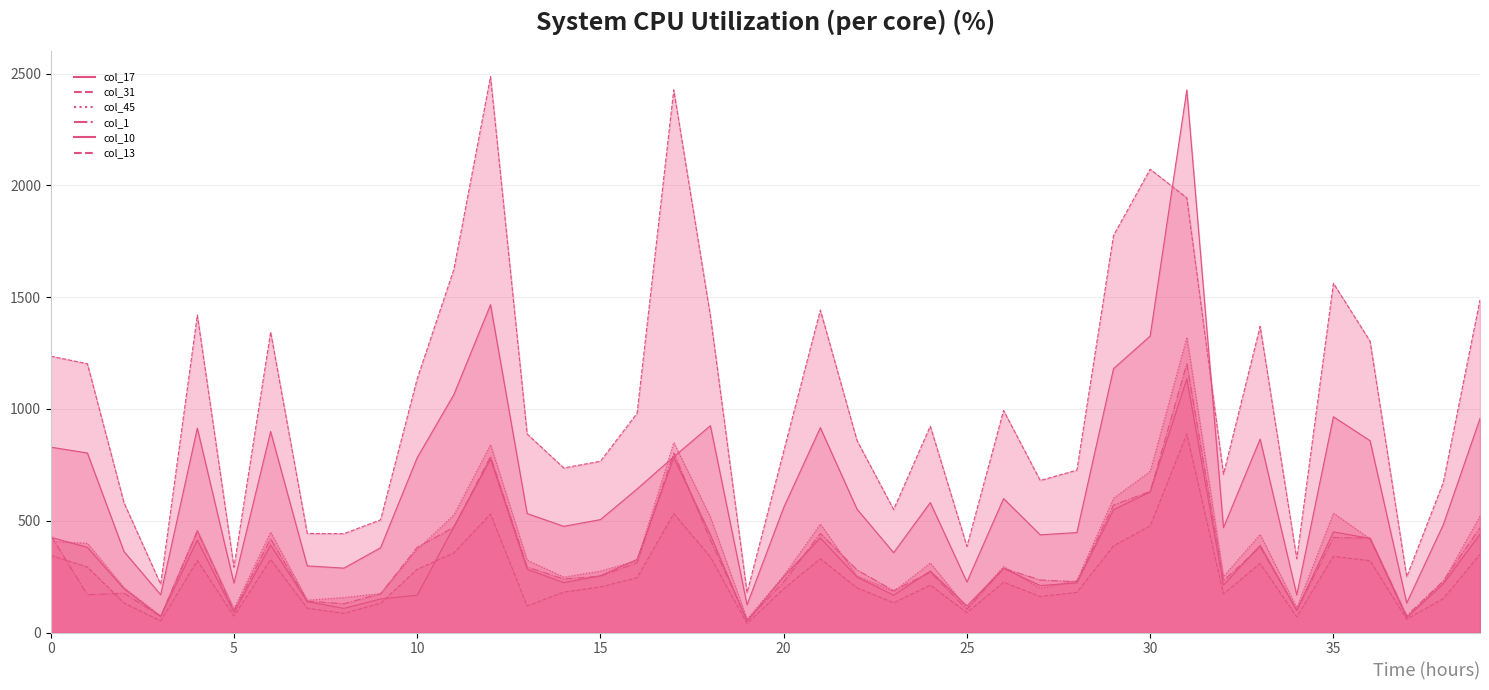

True or false: col_31 and col_45 intersect in this chart.

False